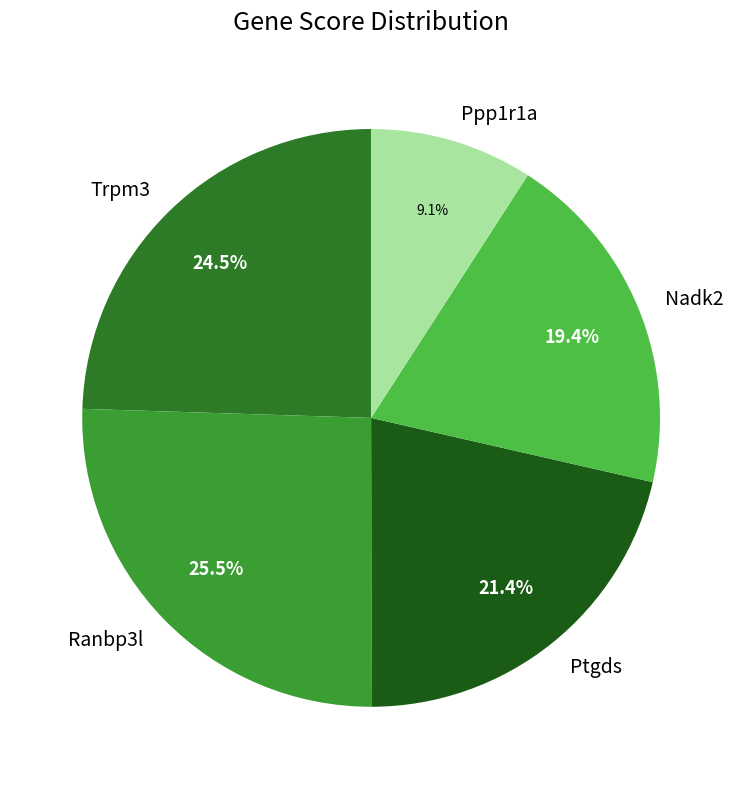

How many segments does this pie chart have?

5